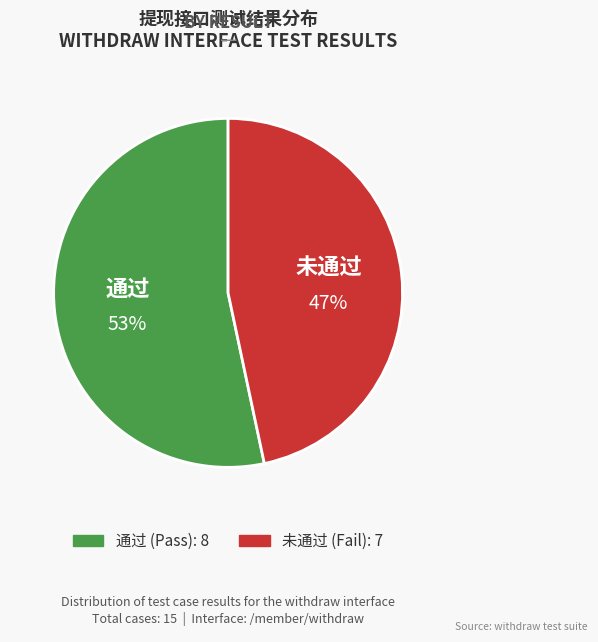

Is it true that 通过 is 53% of the pie?

True